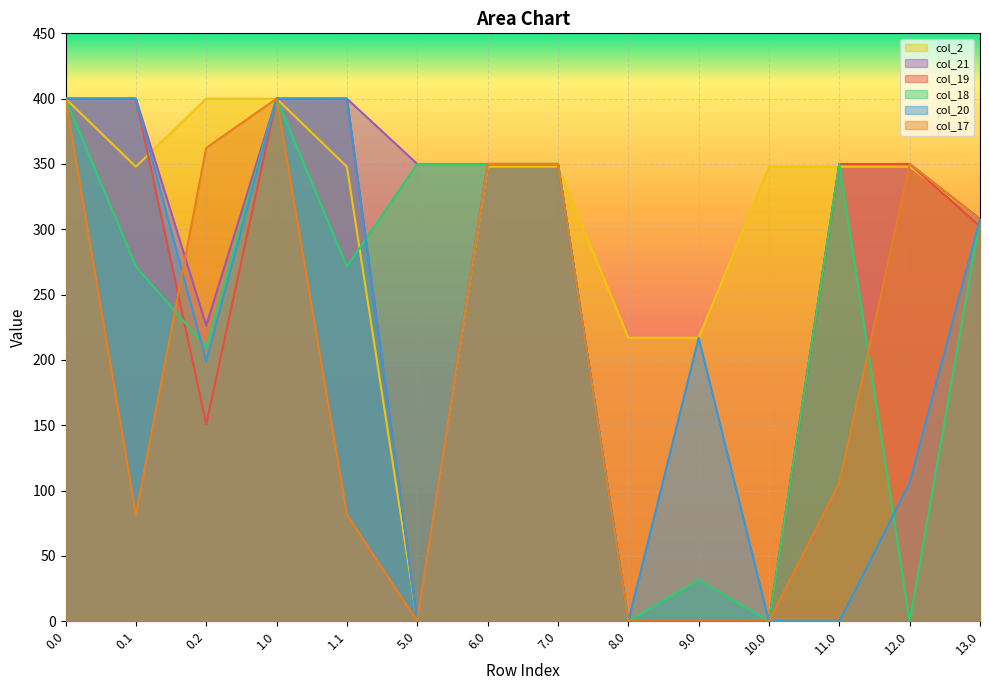

Reading right to left, extract all data points from this chart.

col_19: 13.0=302.2	12.0=350.0	11.0=350.0	10.0=0.0	9.0=0.0	8.0=0.0	7.0=350.0	6.0=350.0	5.0=0.0	1.1=400.0	1.0=400.0	0.2=151.0	0.1=400.0	0.0=400.0
col_17: 13.0=308.0	12.0=350.0	11.0=106.2	10.0=0.0	9.0=0.0	8.0=0.0	7.0=350.0	6.0=350.0	5.0=0.0	1.1=81.6	1.0=400.0	0.2=362.4	0.1=81.6	0.0=400.0
col_2: 13.0=308.0	12.0=347.9	11.0=347.9	10.0=347.9	9.0=217.0	8.0=217.0	7.0=347.9	6.0=347.9	5.0=0.0	1.1=347.9	1.0=400.0	0.2=400.0	0.1=347.9	0.0=400.0
col_18: 13.0=308.0	12.0=0.0	11.0=350.0	10.0=0.0	9.0=31.8	8.0=0.0	7.0=350.0	6.0=350.0	5.0=350.0	1.1=271.5	1.0=400.0	0.2=210.0	0.1=271.5	0.0=400.0
col_20: 13.0=308.0	12.0=106.2	11.0=0.0	10.0=0.0	9.0=217.0	8.0=0.0	7.0=350.0	6.0=350.0	5.0=0.0	1.1=400.0	1.0=400.0	0.2=199.2	0.1=400.0	0.0=400.0
col_21: 13.0=308.0	12.0=350.0	11.0=350.0	10.0=0.0	9.0=0.0	8.0=0.0	7.0=350.0	6.0=350.0	5.0=350.0	1.1=400.0	1.0=400.0	0.2=226.4	0.1=400.0	0.0=400.0